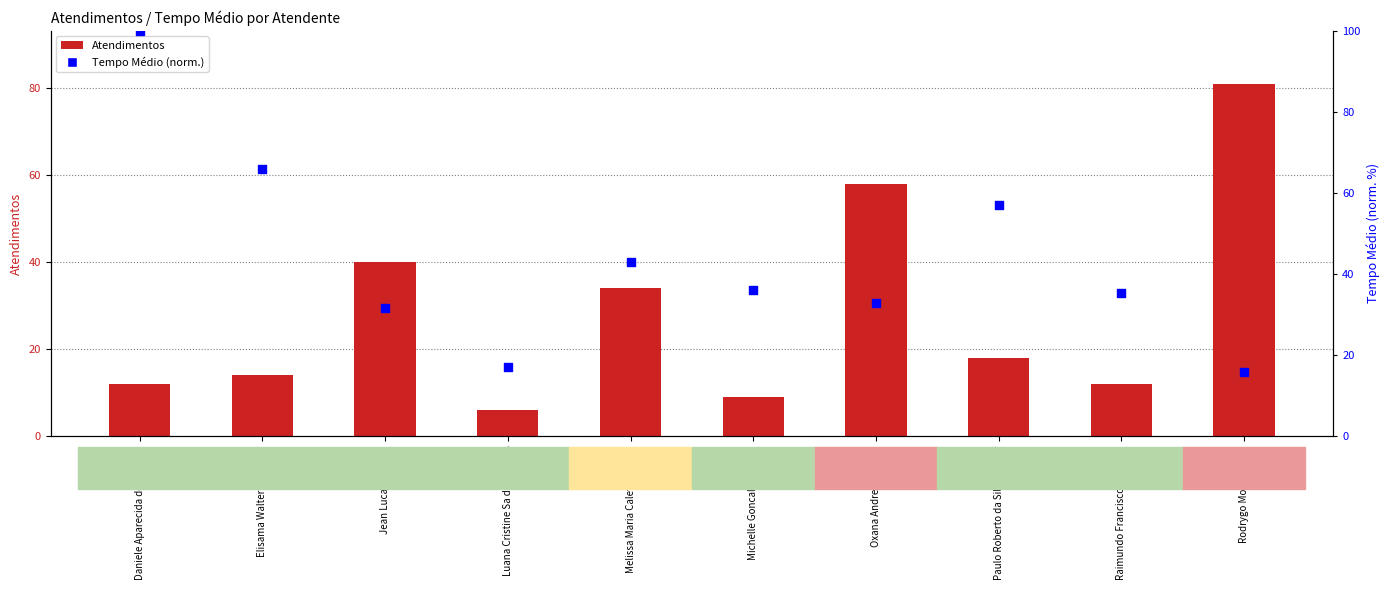

What are all the series names shown in the legend?

Atendimentos, Tempo Médio (norm.)